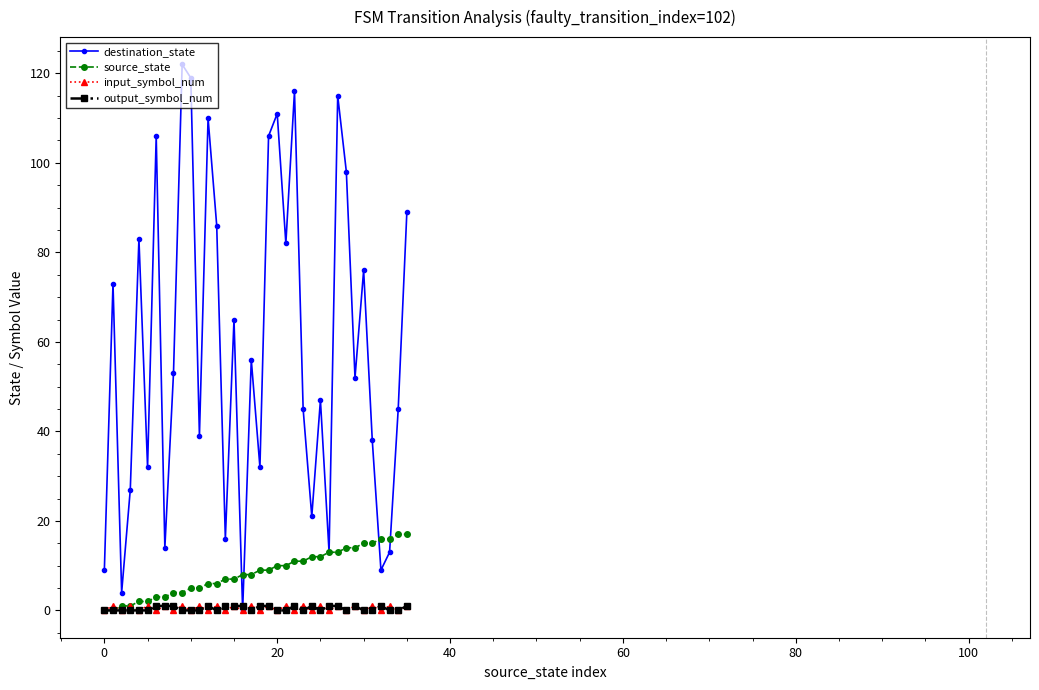

What is the greatest value displayed?

122